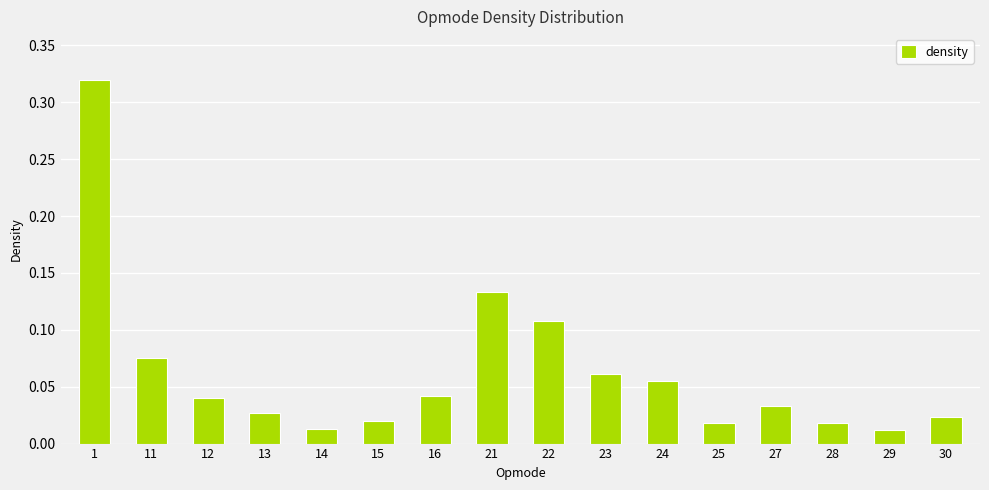

What is the sum of all values?

1.0